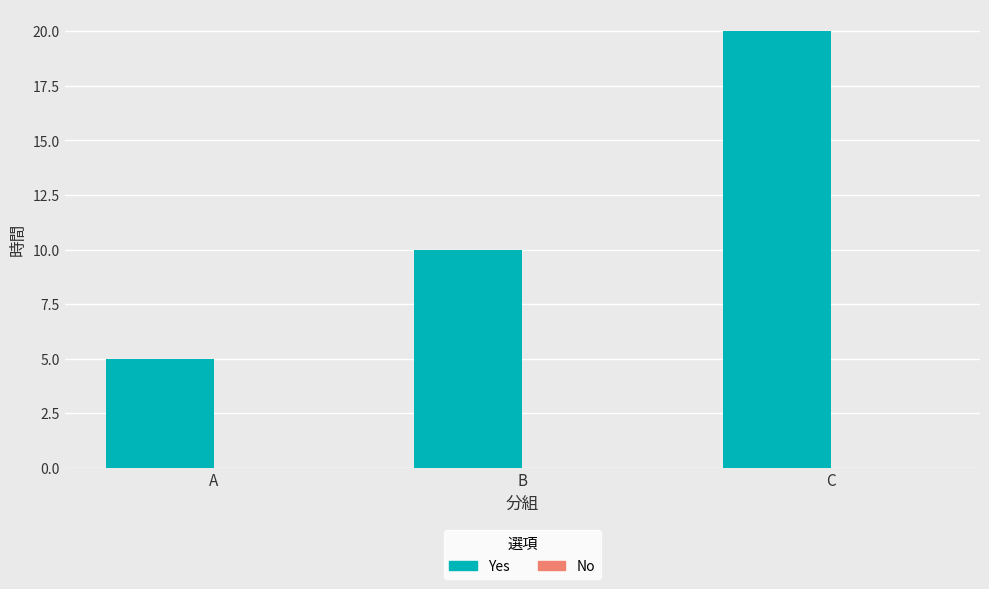

Reading left to right, extract all data points from this chart.

5	10	20